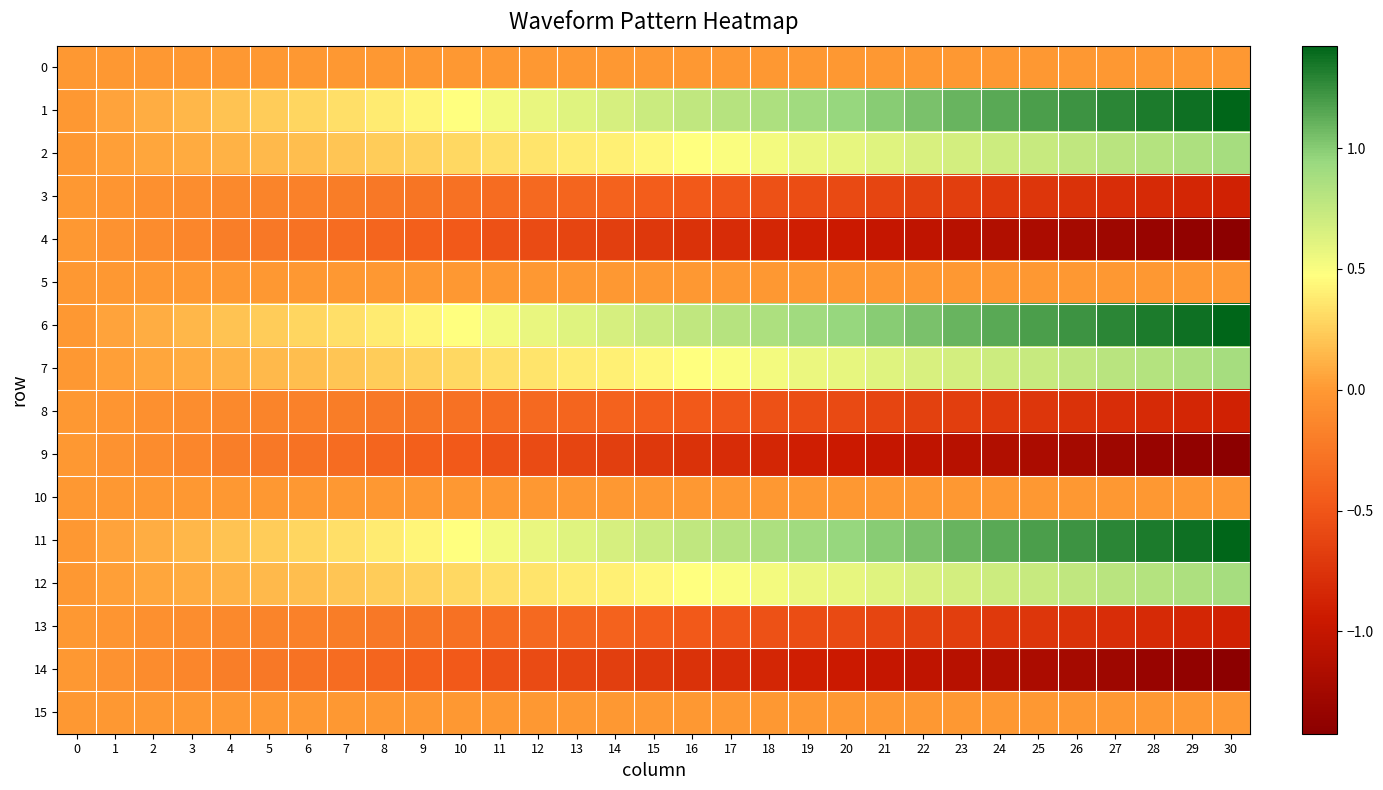

Count the number of data series in this chart.

16